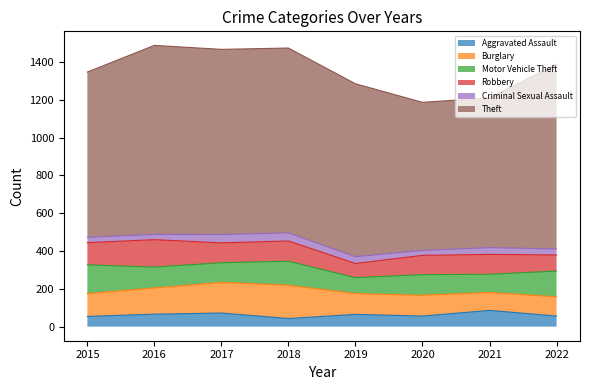

What is the value of the Aggravated Assault point at the 7th from the left?

86